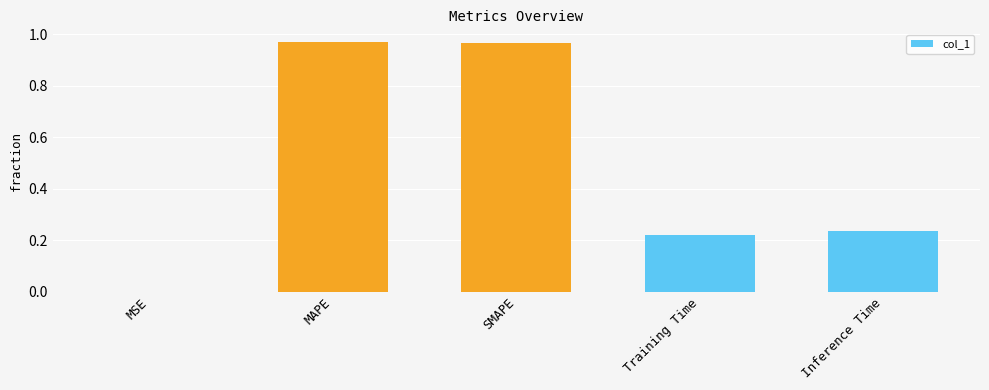

Are the bars horizontal?

No